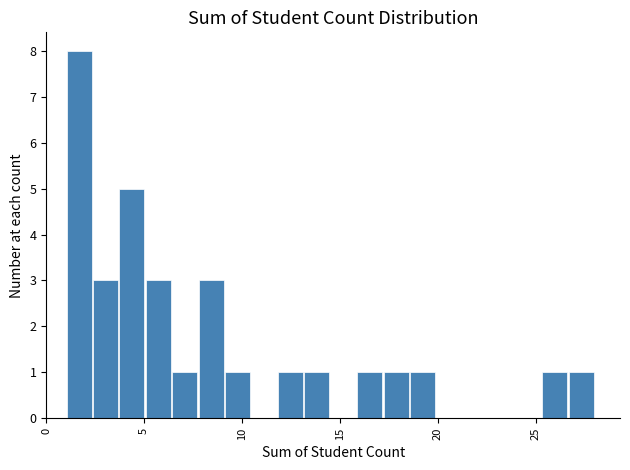

Around what value on the x-axis is the tallest bar? Give the approximate position of its centre, as read against the axis.

1.5